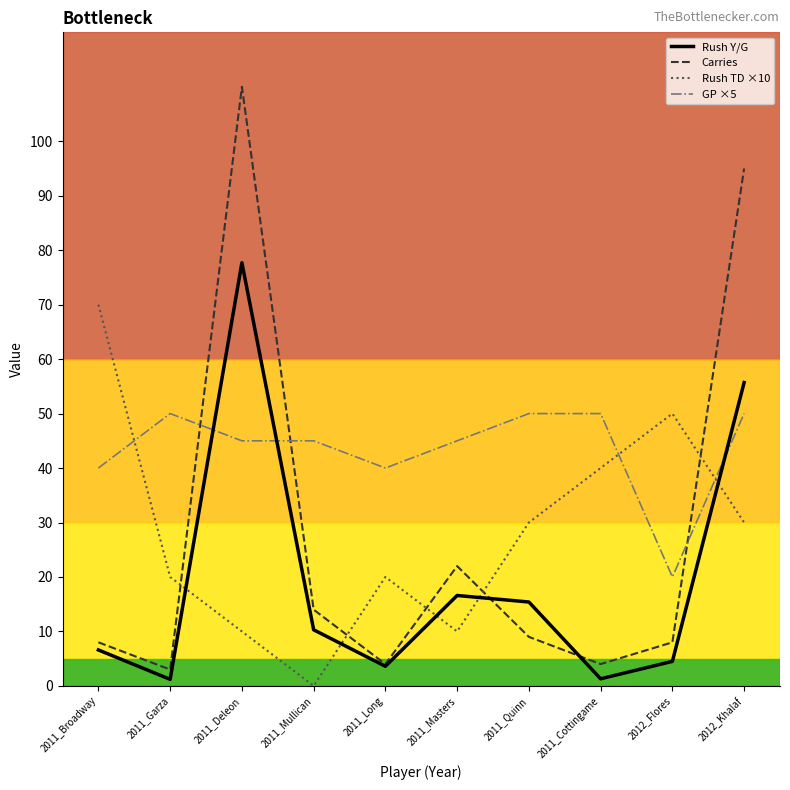

Which category has the highest value in the Rush Y/G series?

2011_Deleon